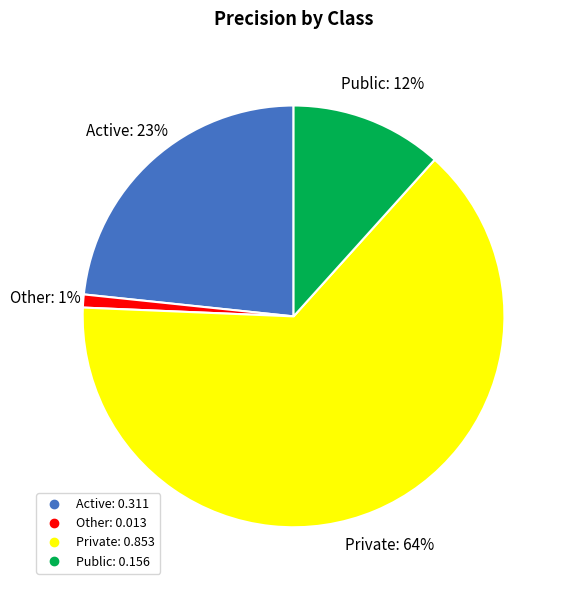

To the nearest percent, what percentage of the pie is Public?

12%